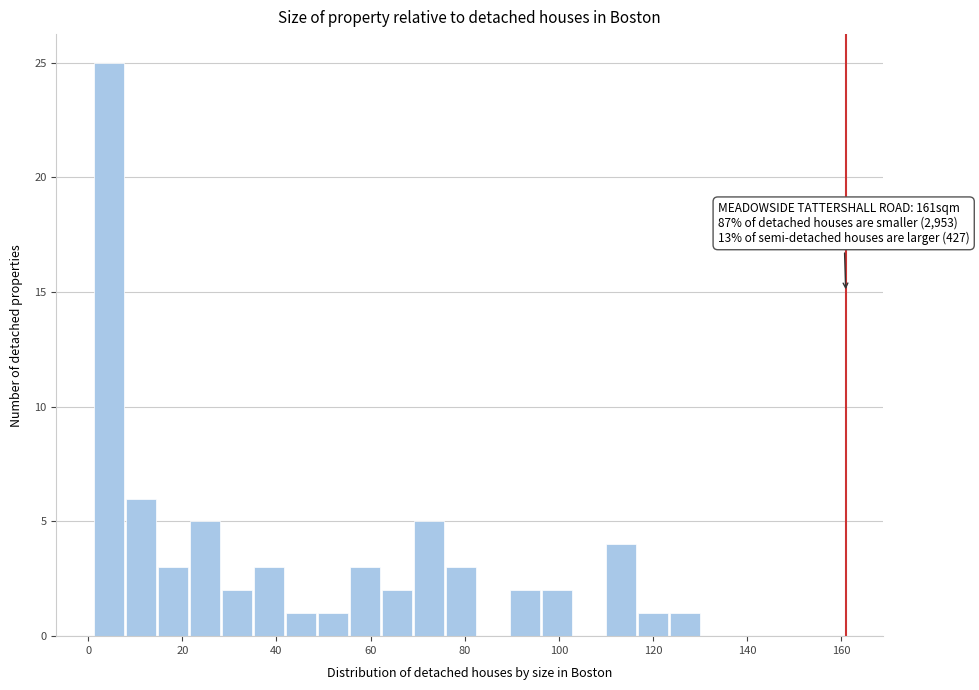

Read against the x-axis, roughly where is the centre of the tallest bar?

4